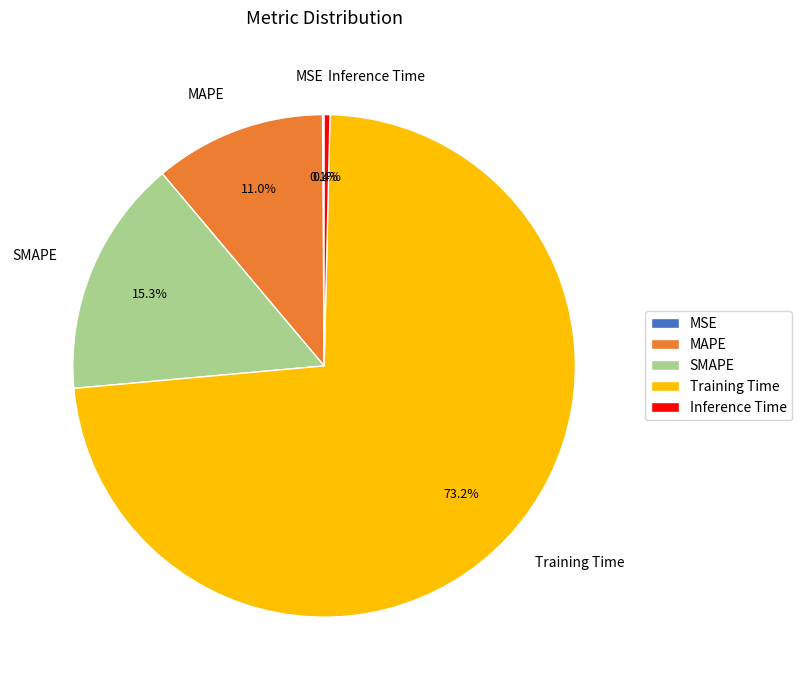

Which has a higher value, SMAPE or MAPE?

SMAPE